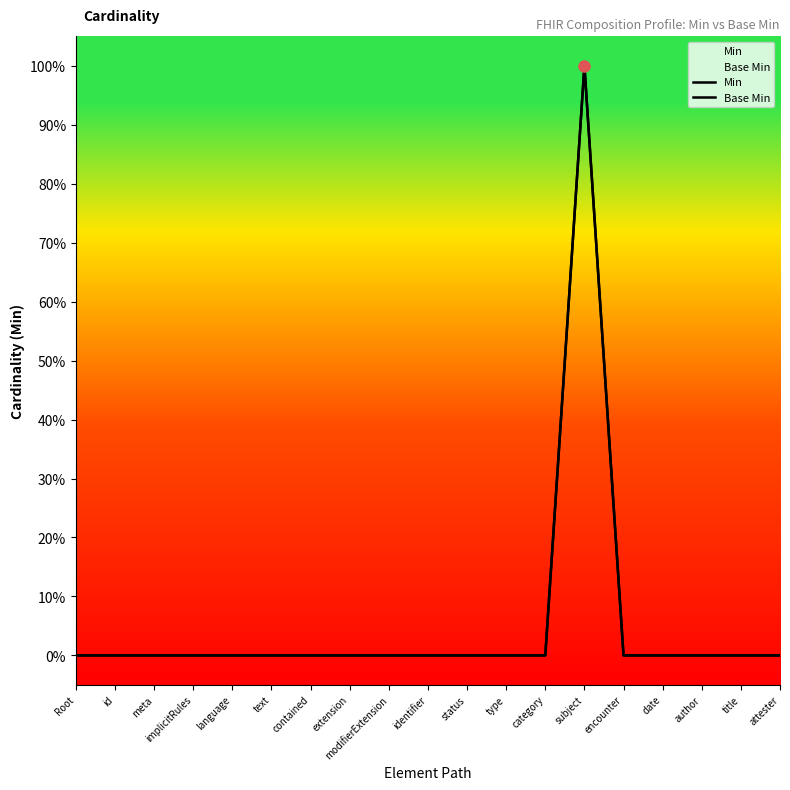

What are all the series names shown in the legend?

Min, Base Min